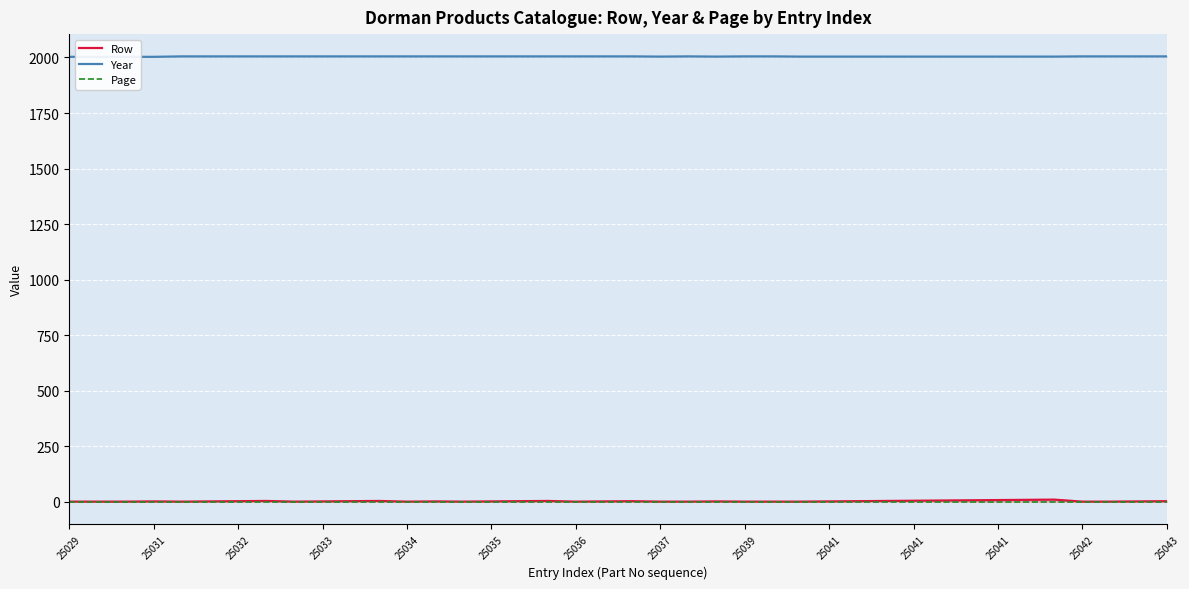

True or false: Page has a value of 0 at 37.

False